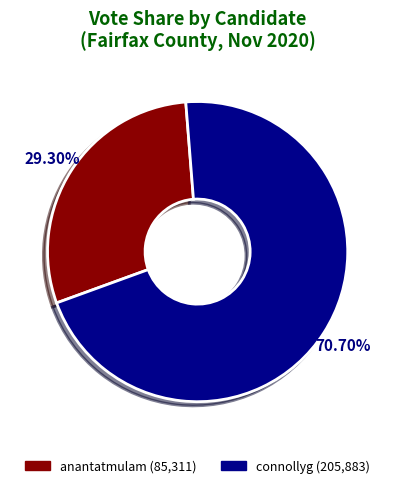

Which slice is the smallest?

anantatmulam